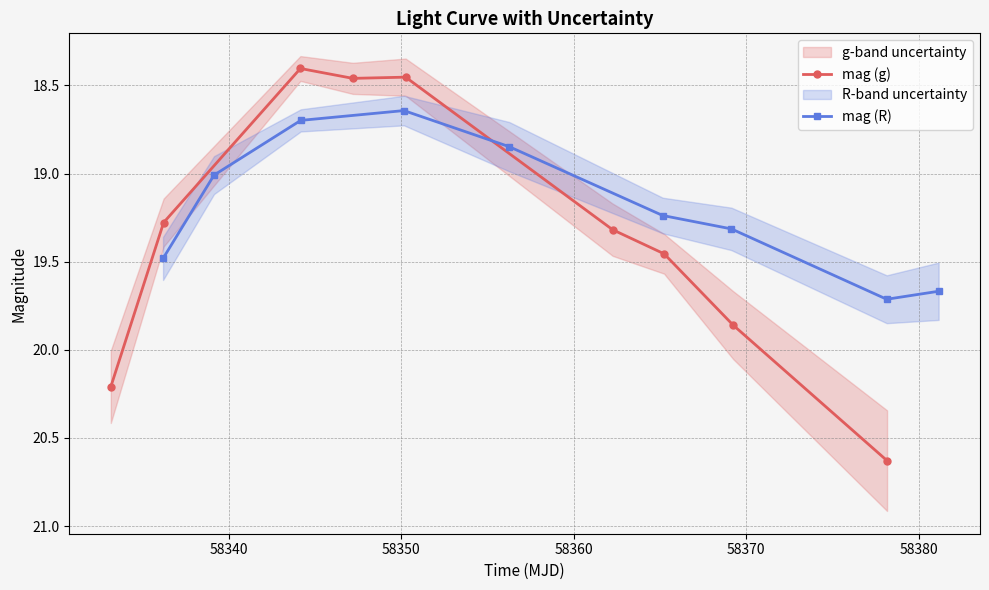

What is the value of the mag (g) point at the 6th from the left?

19.3